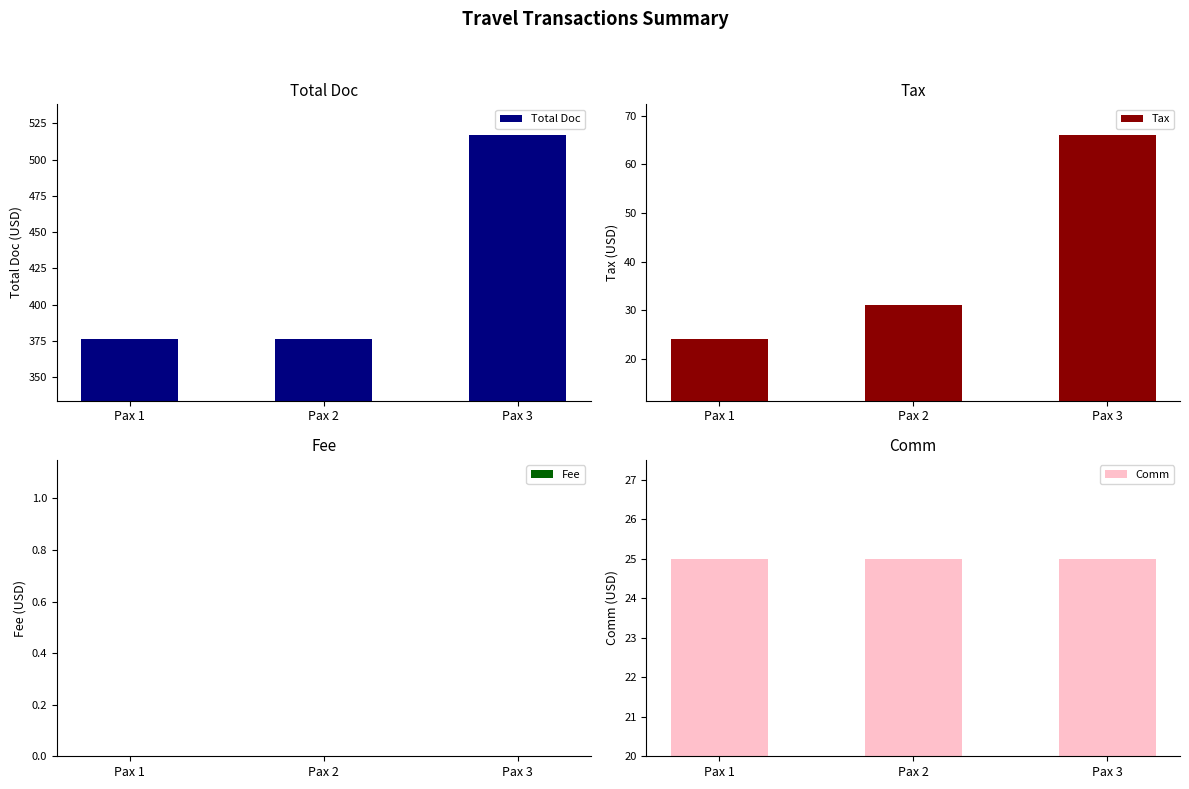

Which series has the largest total across all categories?

Total Doc